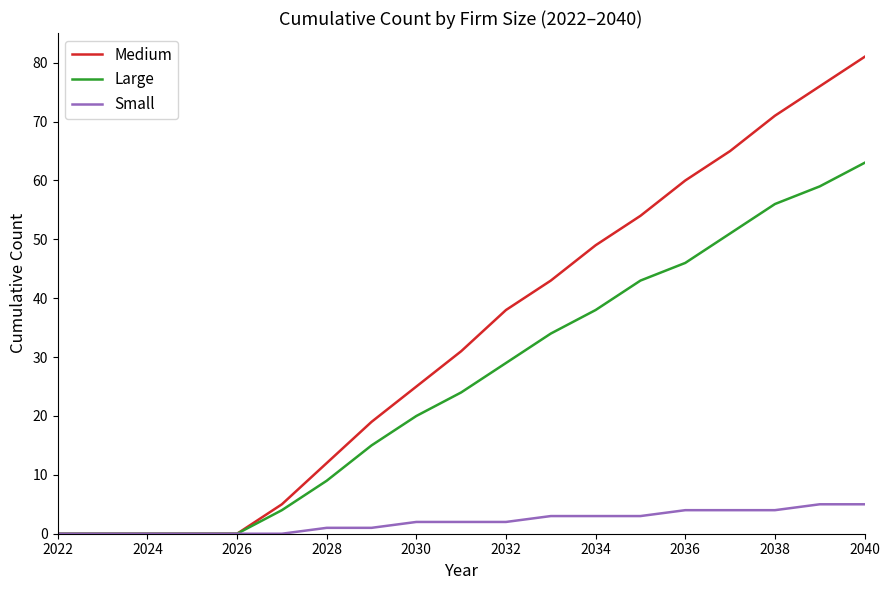

List the series in order of their overall mean, lowest first.

Small, Large, Medium